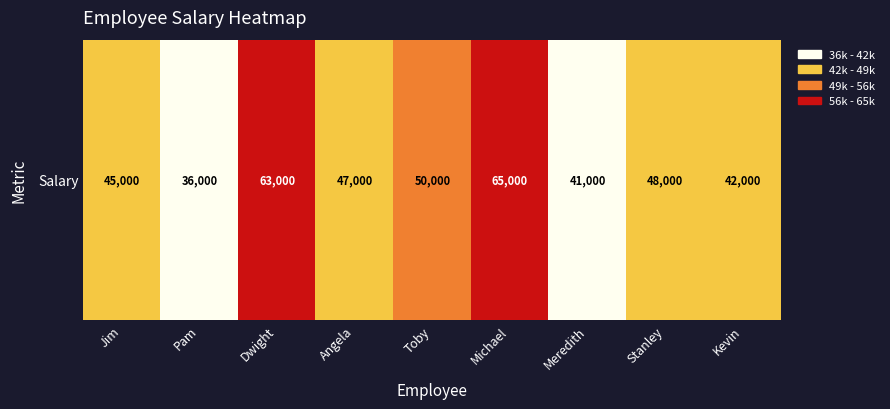

What is the difference between the values at Dwight and Meredith?

22000